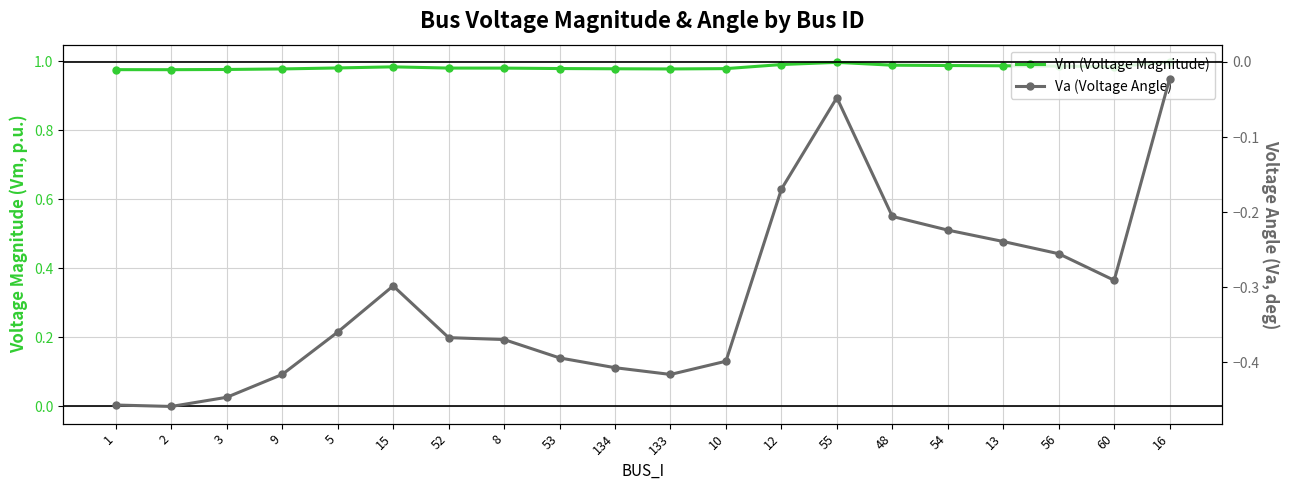

Does the chart display data point markers on the line(s)?

Yes